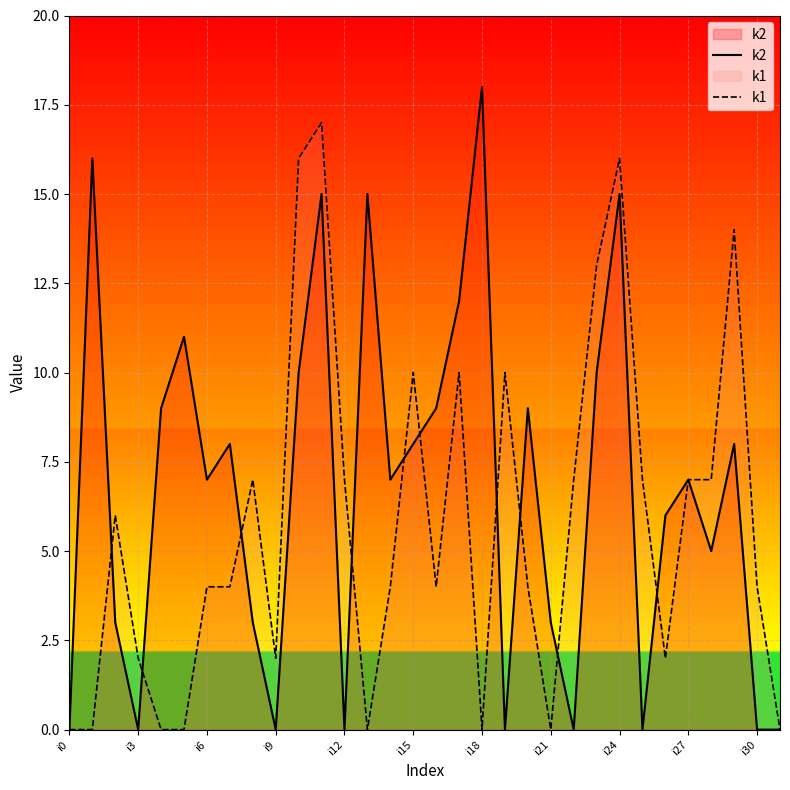

Which category has the lowest value in the k2 series?

i0